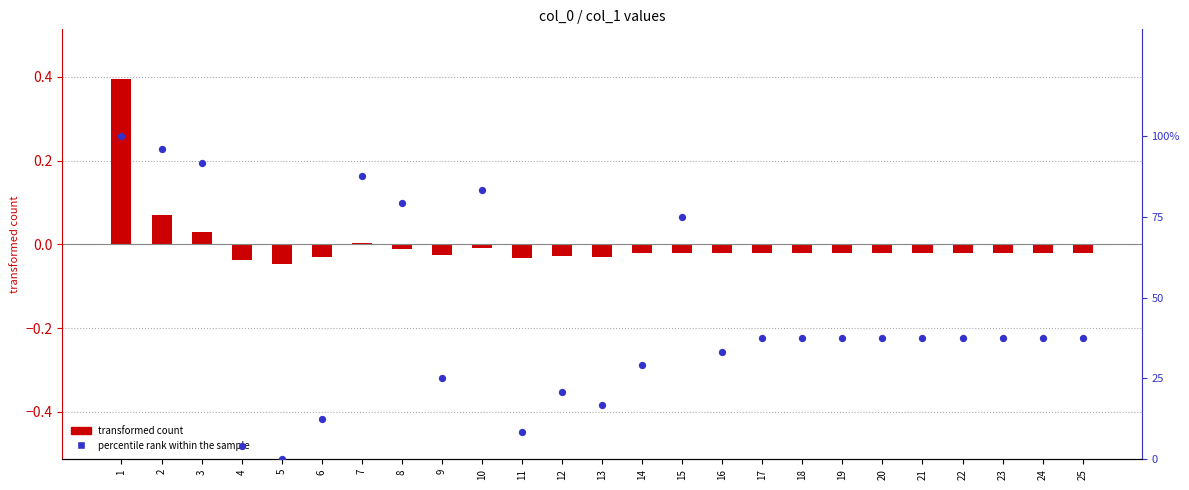

Is the value of transformed count at 19 greater than the value of percentile rank within the sample at 24?

No